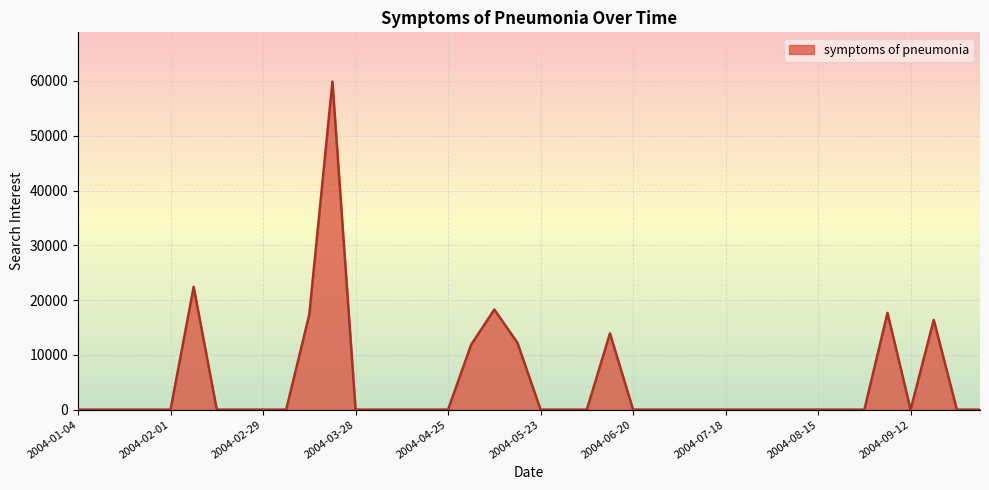

What is the greatest value displayed?

59899.8